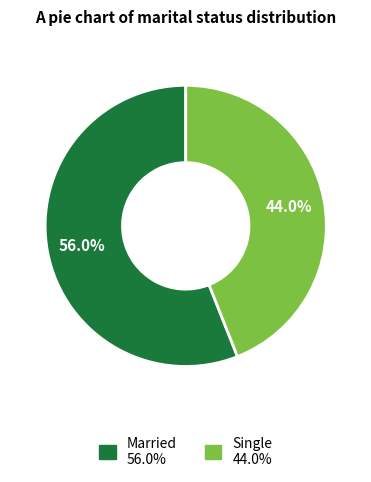

Which category has the smallest portion of the pie?

Single